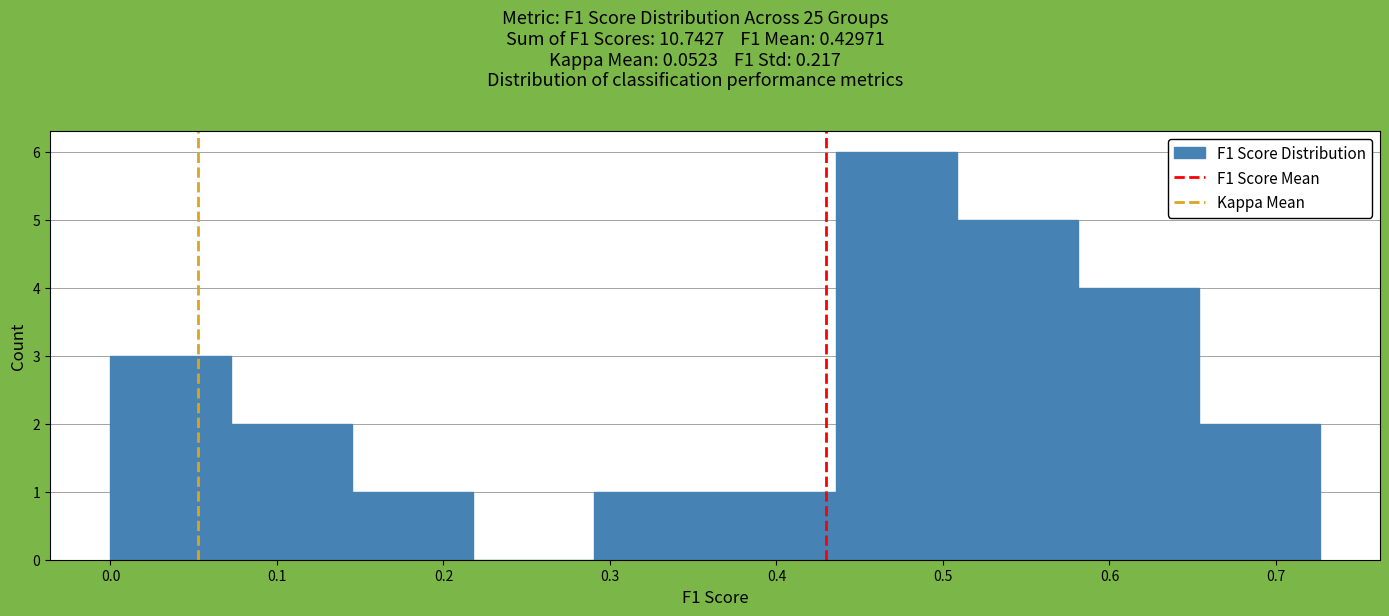

Which range on the x-axis has the tallest bar?

0.44 to 0.51